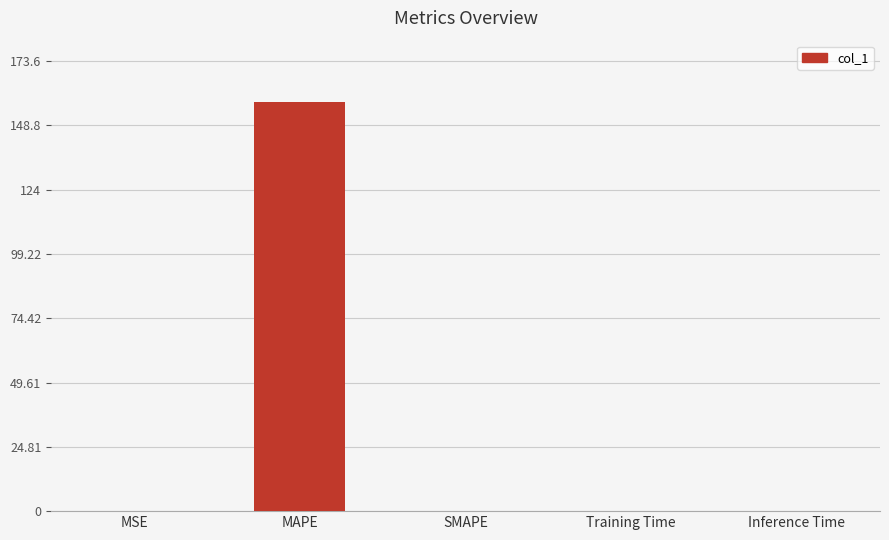

Are the bars horizontal?

No